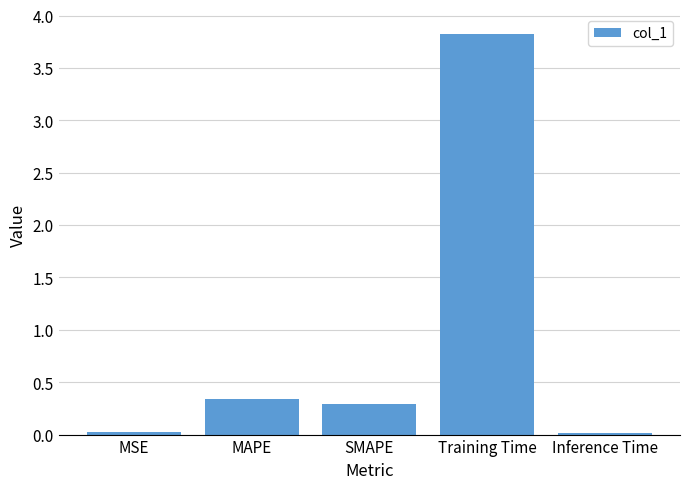

What is the maximum value shown in the chart?

3.8